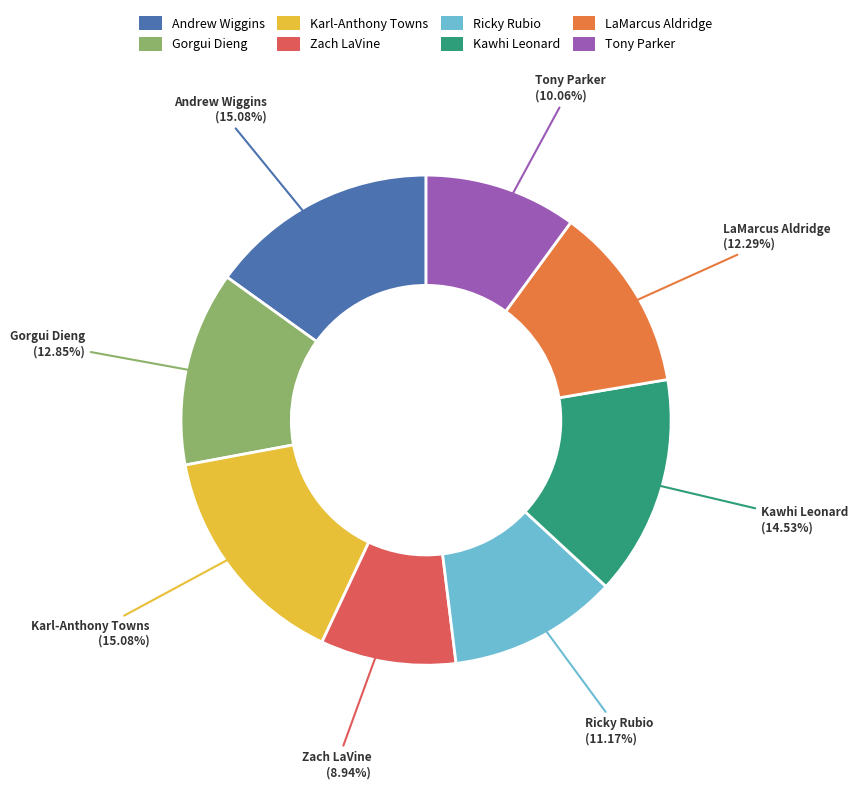

Do Zach LaVine and LaMarcus Aldridge together represent more than half of the pie?

No